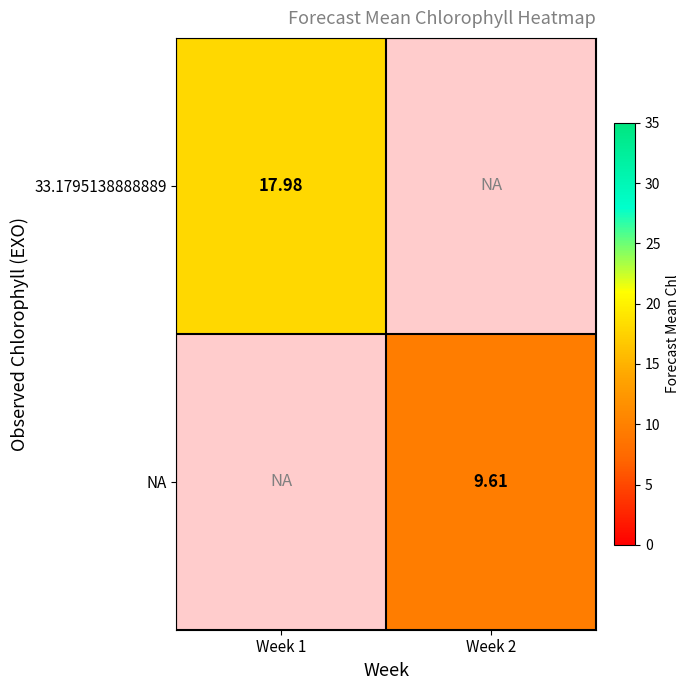

Is it true that 33.1795138888889 equals 4.9 at Week 1?

False